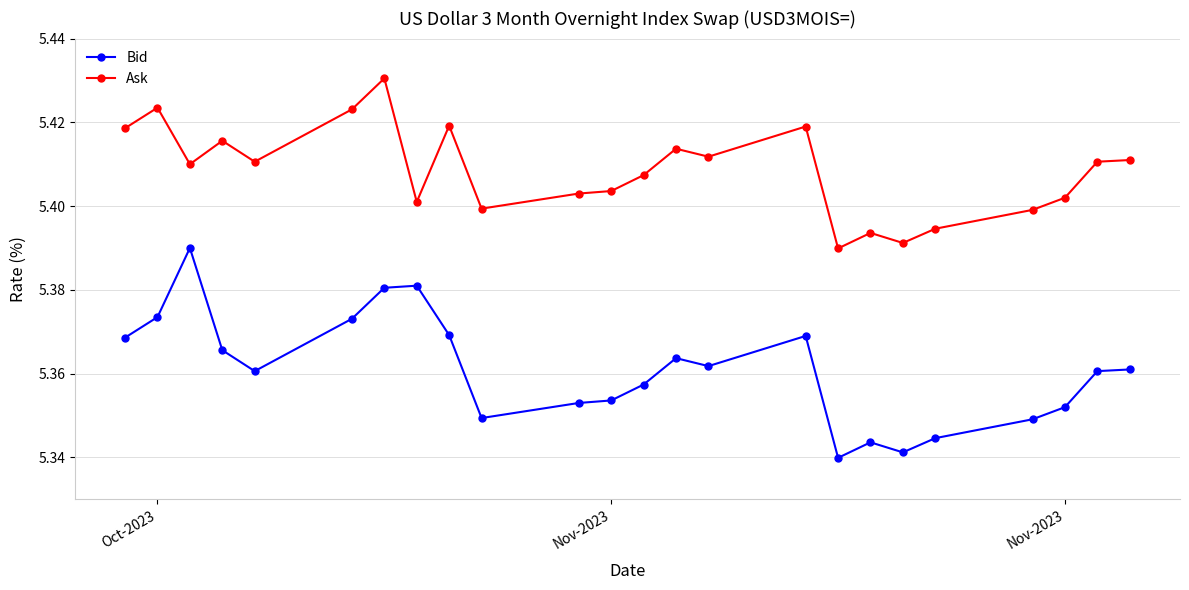

List the series in order of their overall mean, lowest first.

Bid, Ask